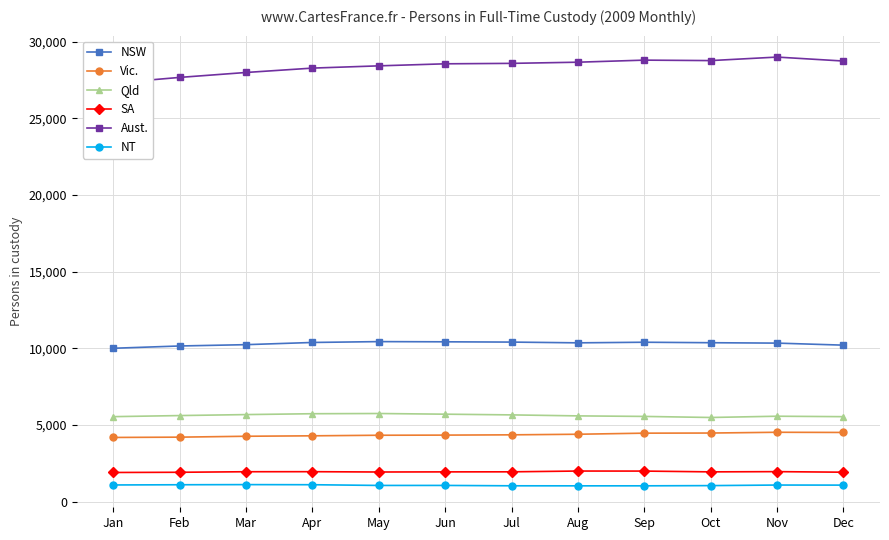

True or false: SA and NSW intersect in this chart.

False